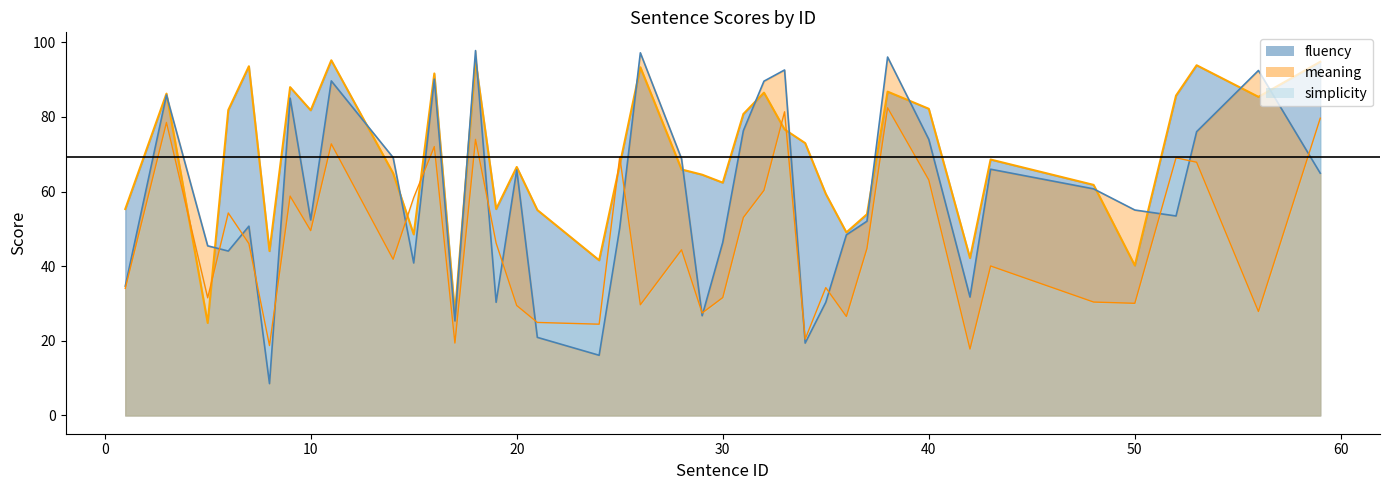

How many values in the meaning_line series are below 55?

20